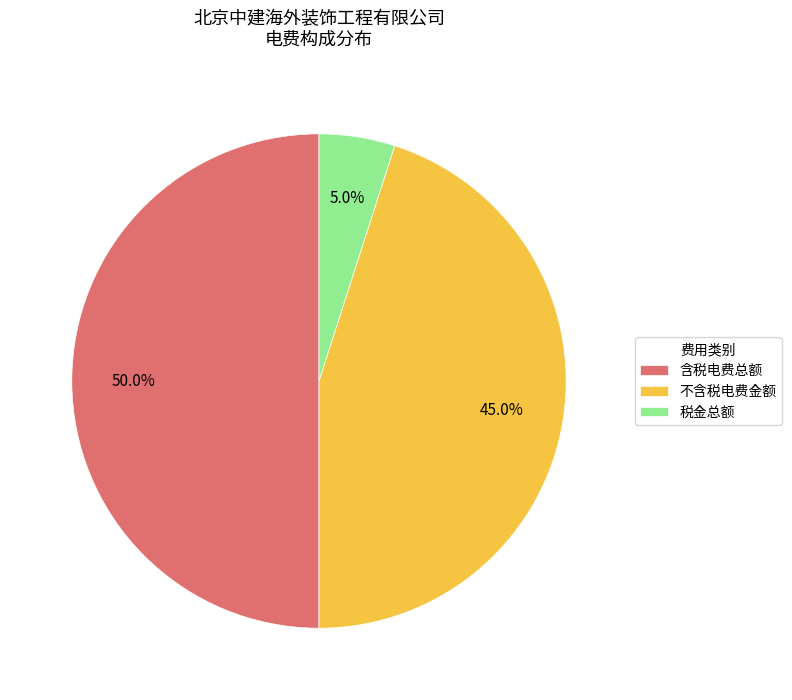

What is the total percentage of 含税电费总额 and 税金总额?

55.0%